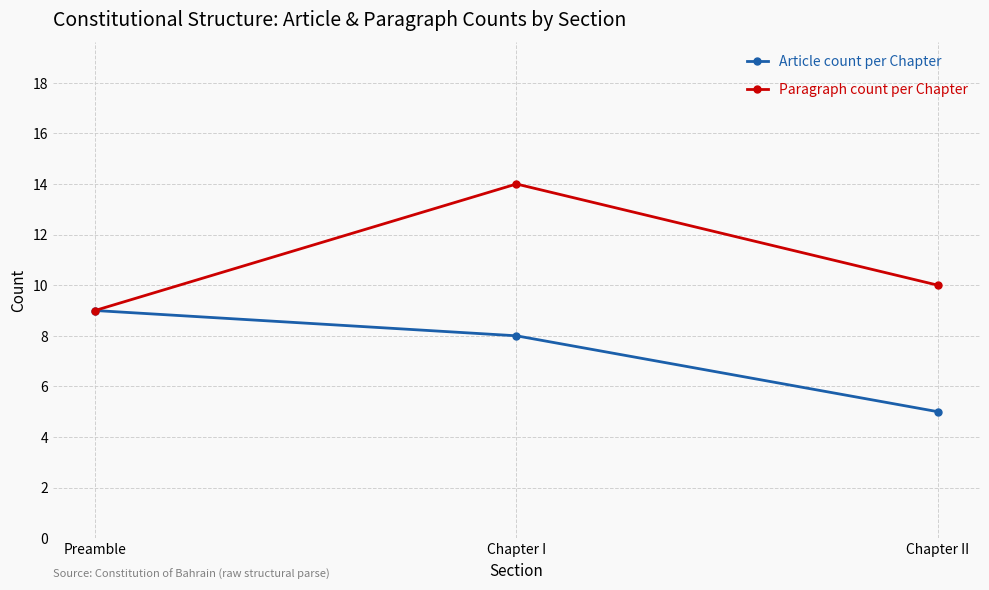

List the series in order of their overall mean, lowest first.

Article count per Chapter, Paragraph count per Chapter